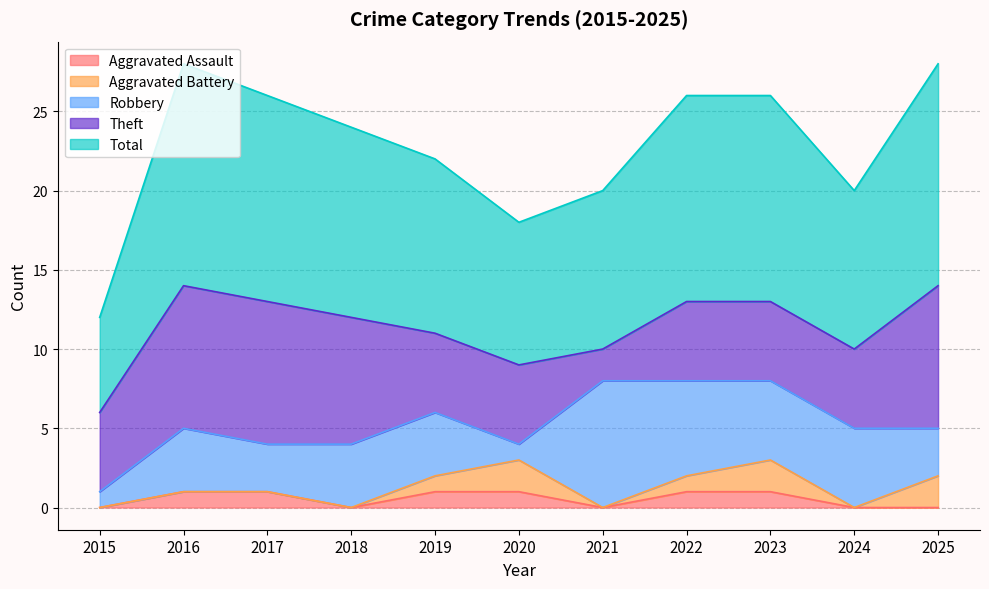

List the labels in order of Total value, largest first.

2016, 2025, 2017, 2022, 2023, 2018, 2019, 2021, 2024, 2020, 2015